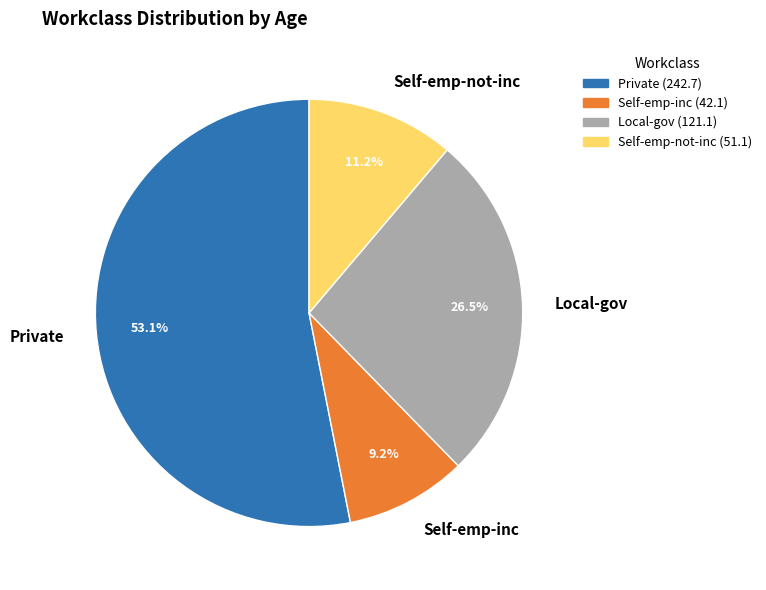

Is there any slice that represents more than half of the pie?

Yes